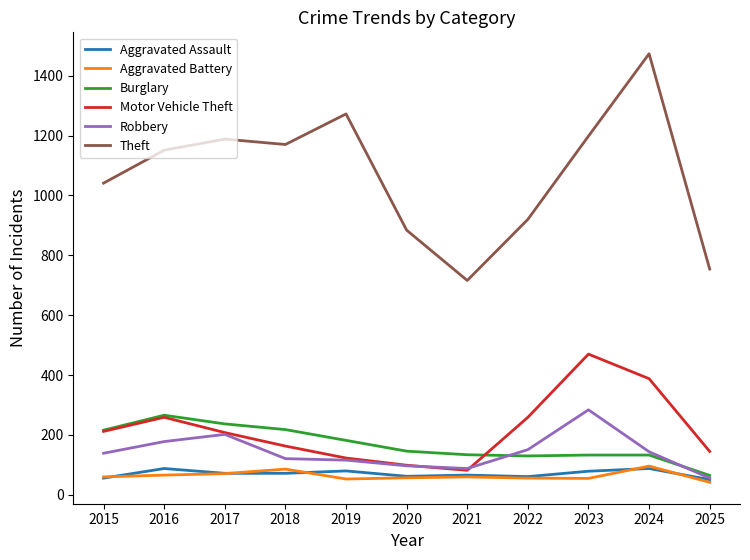

What is the average value of the Theft series?

1070